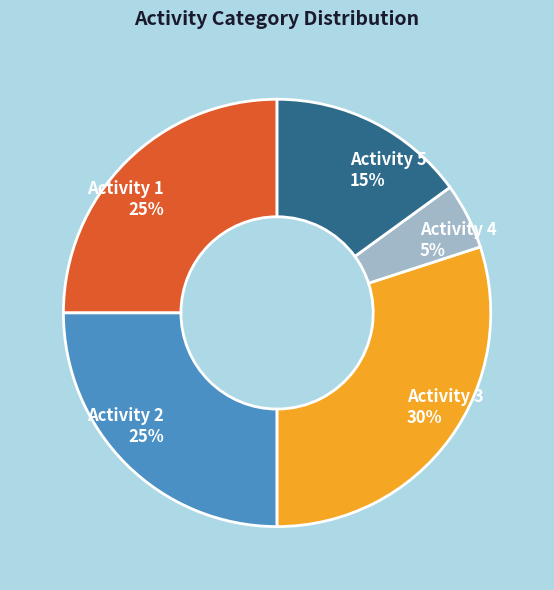

Approximately how many times larger is the value at Activity 3 30% compared to Activity 1 25%?

1.2